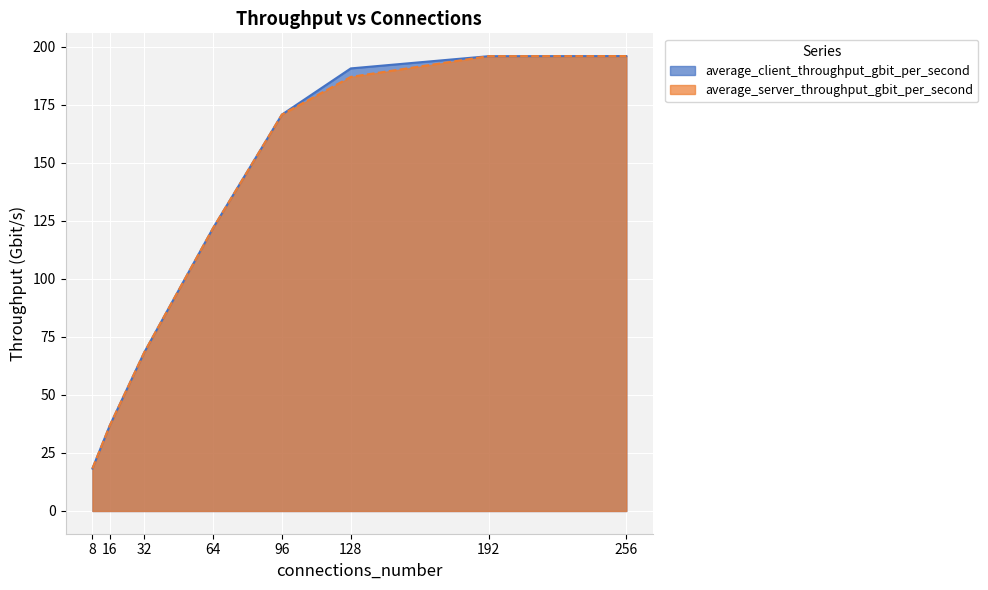

What is the total value across all series at 96?

341.5